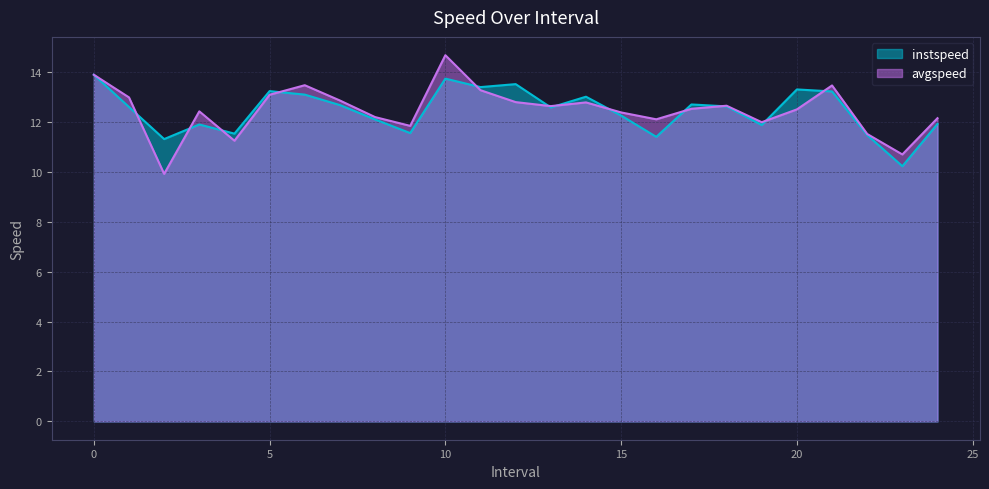

What is the average value of the avgspeed series?

12.5